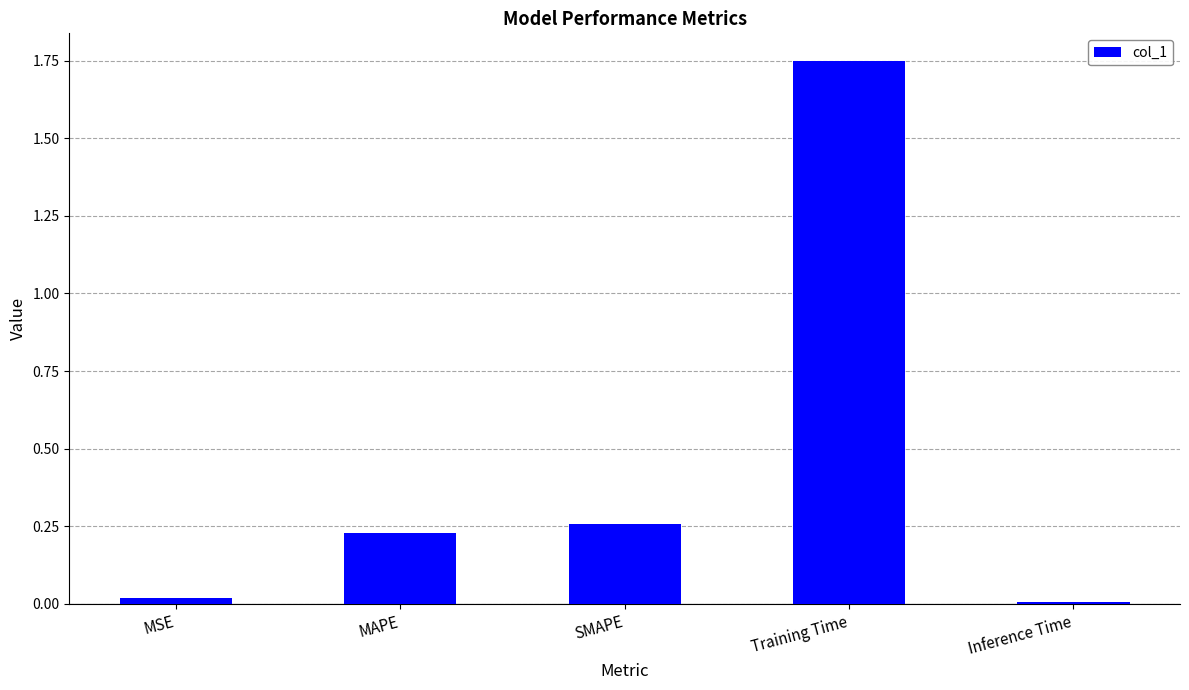

Is it true that the value at SMAPE is 0.1?

False